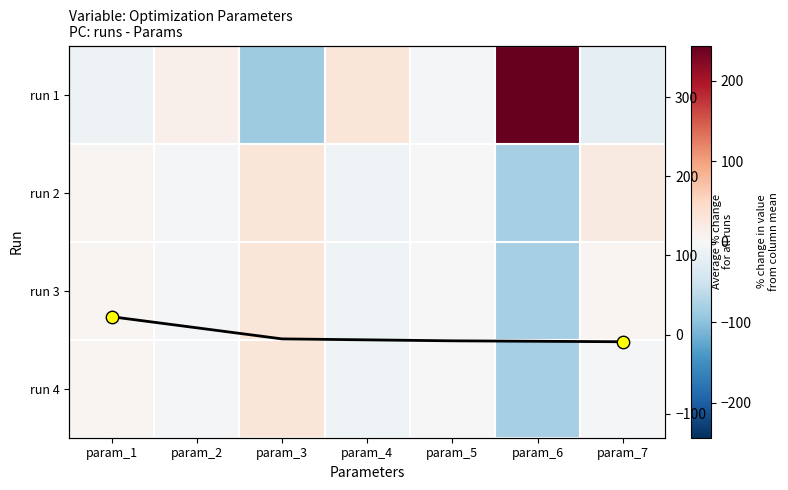

What is the difference between the maximum and minimum values in the run 4 series?

110.2